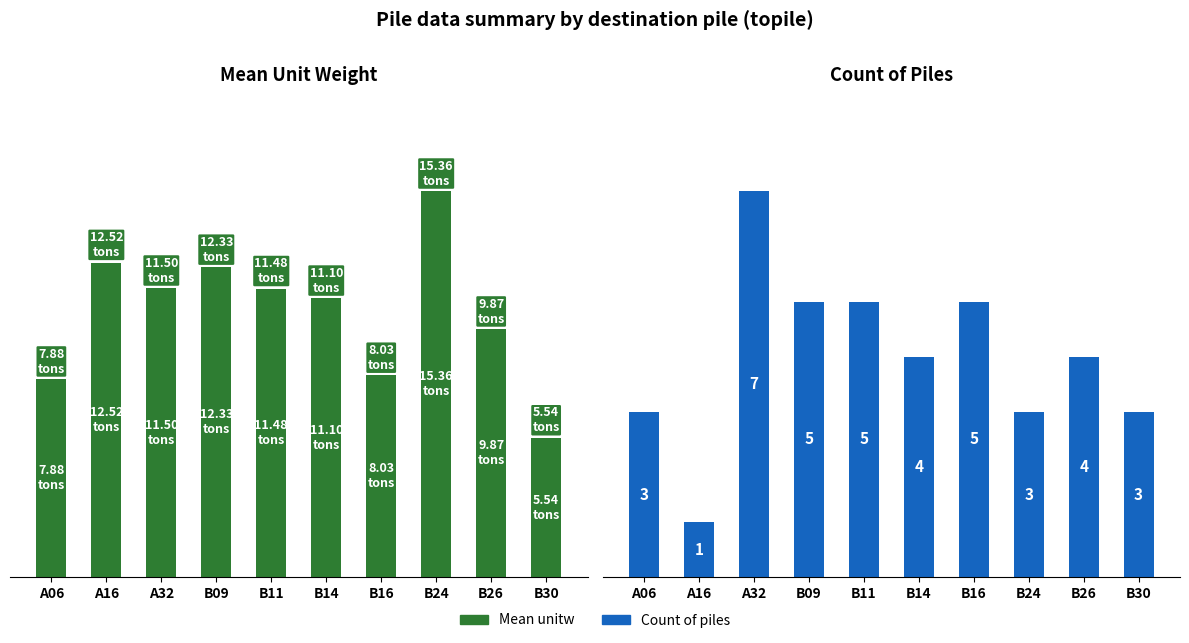

What is the value of the Mean unitw bar at the 7th from the left?

8.0